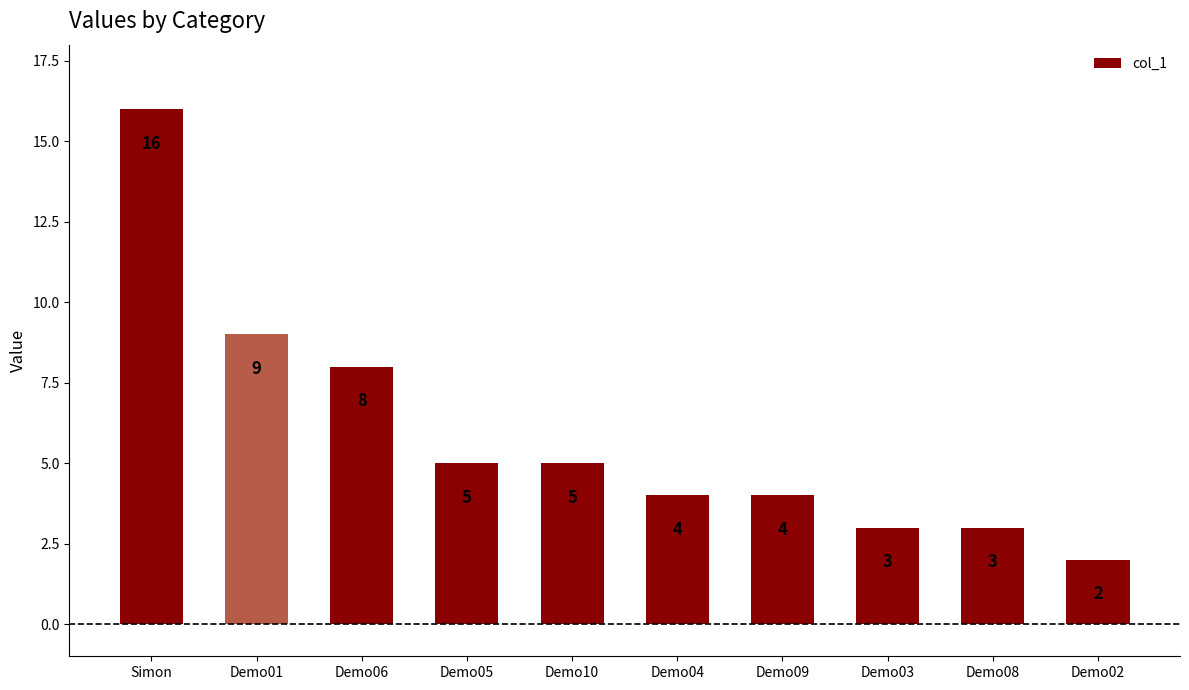

What is the value of the 5th bar from the left?

5